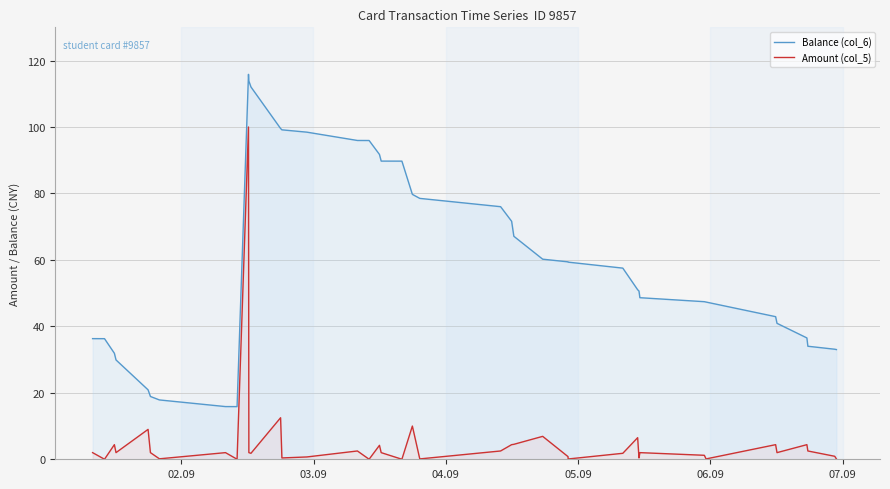

What are all the series names shown in the legend?

Balance (col_6), Amount (col_5)